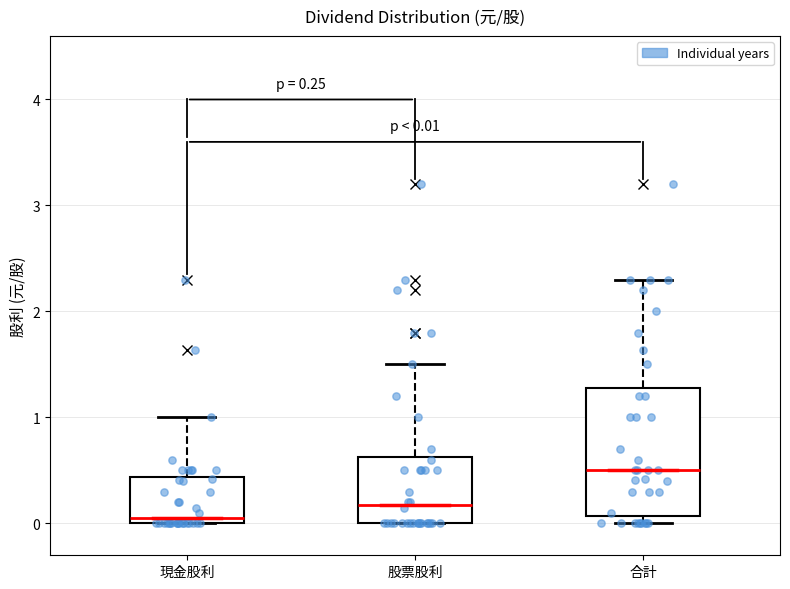

Which box has the highest median line?

合計